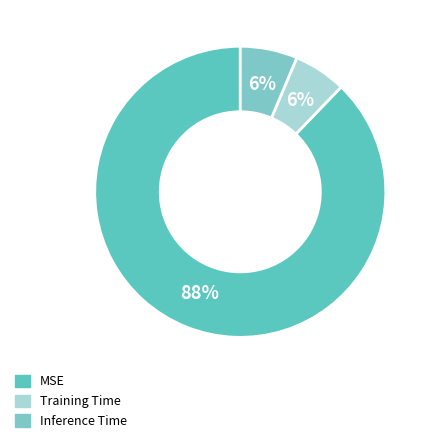

True or false: MSE accounts for 88% of the total.

True